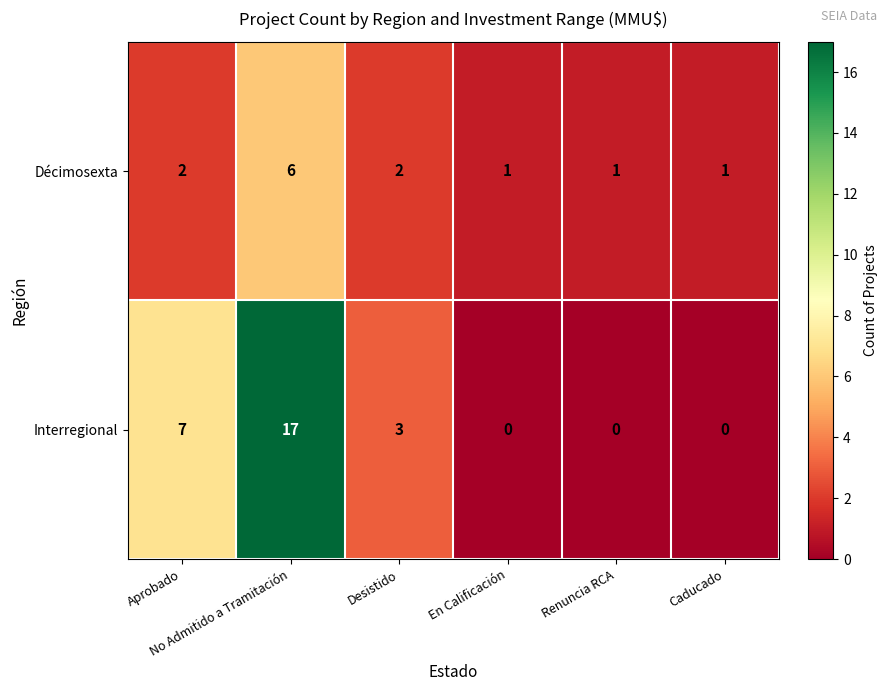

How many distinct data groups are displayed?

2